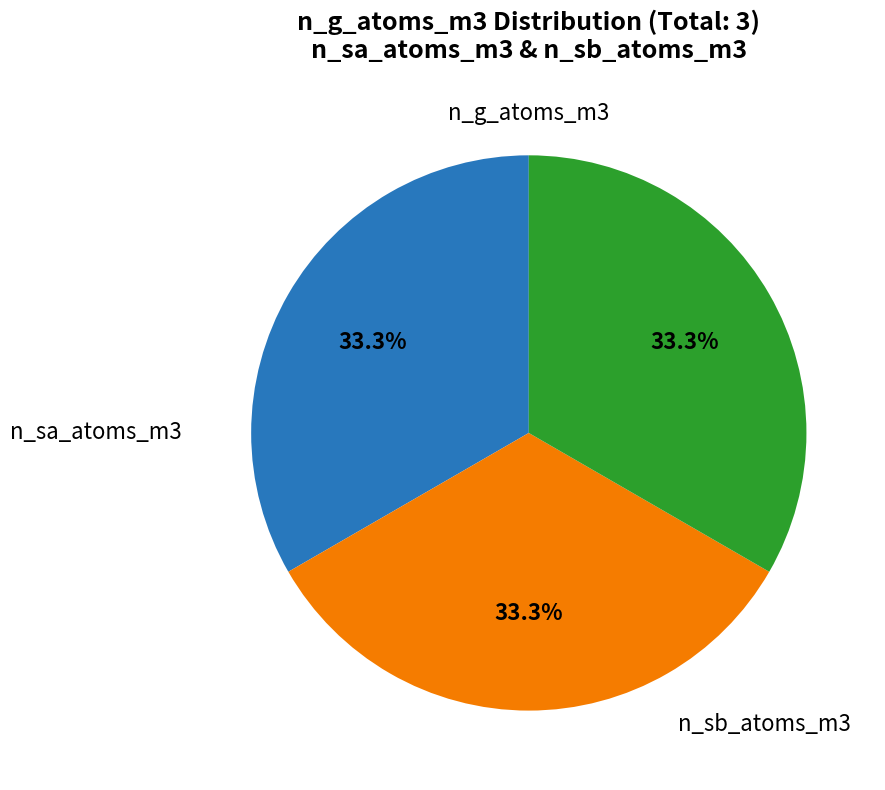

Is there any slice that represents more than half of the pie?

No